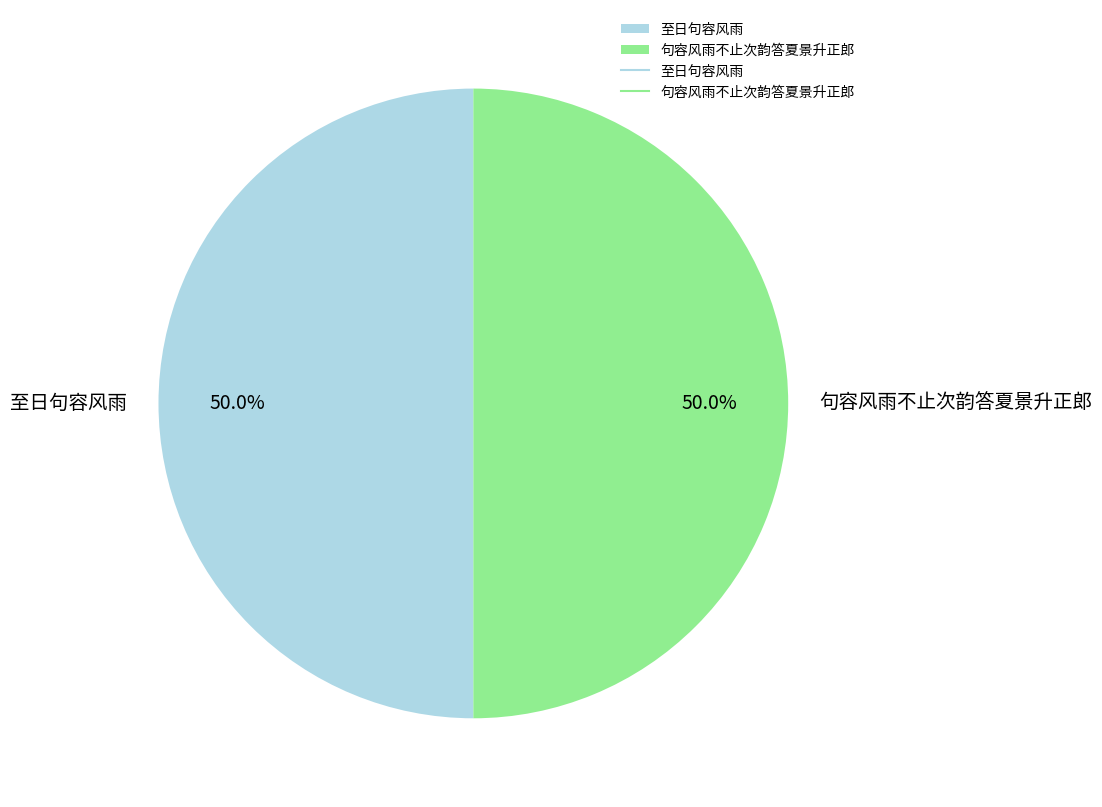

To the nearest percent, what is the combined percentage of 至日句容风雨 and 句容风雨不止次韵答夏景升正郎?

100%